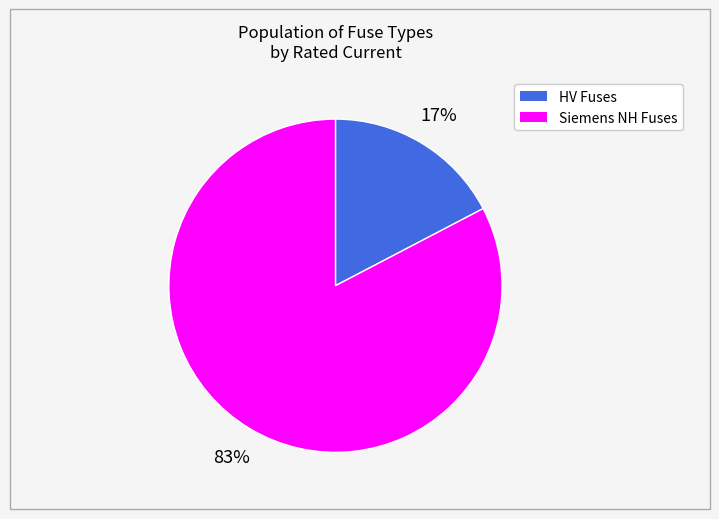

Is there any slice that represents more than half of the pie?

Yes